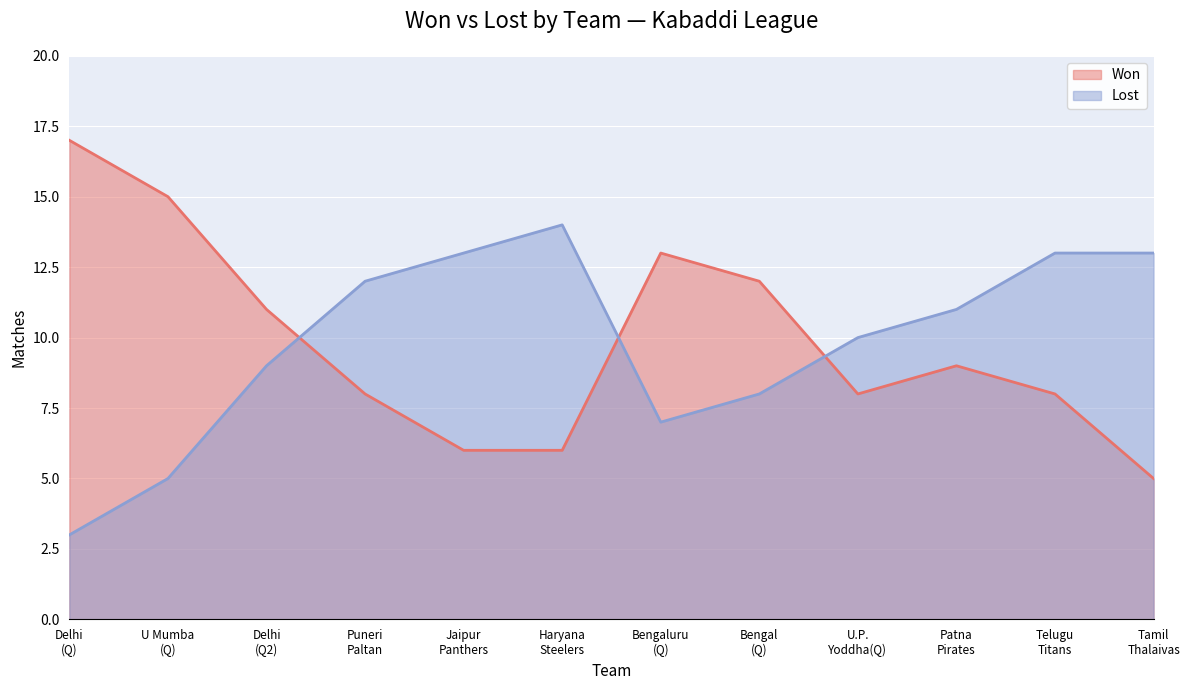

What is the label of the 9th point from the right?

Puneri Paltan